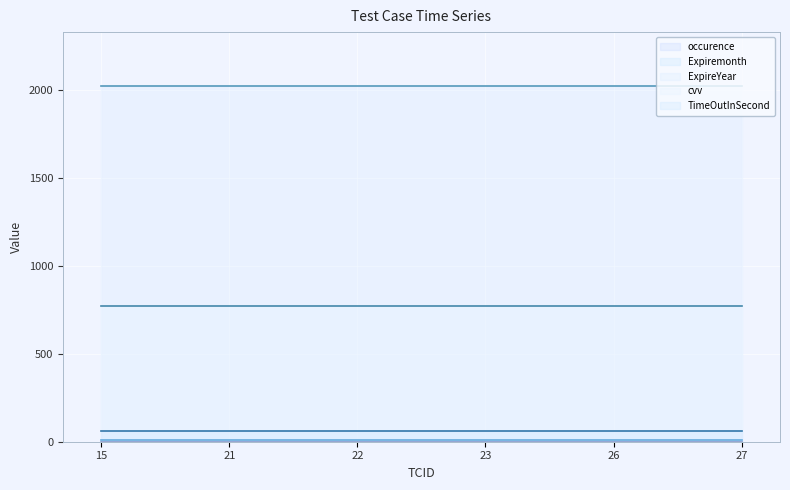

True or false: TimeOutInSecond has more than 2 interior local peaks.

False